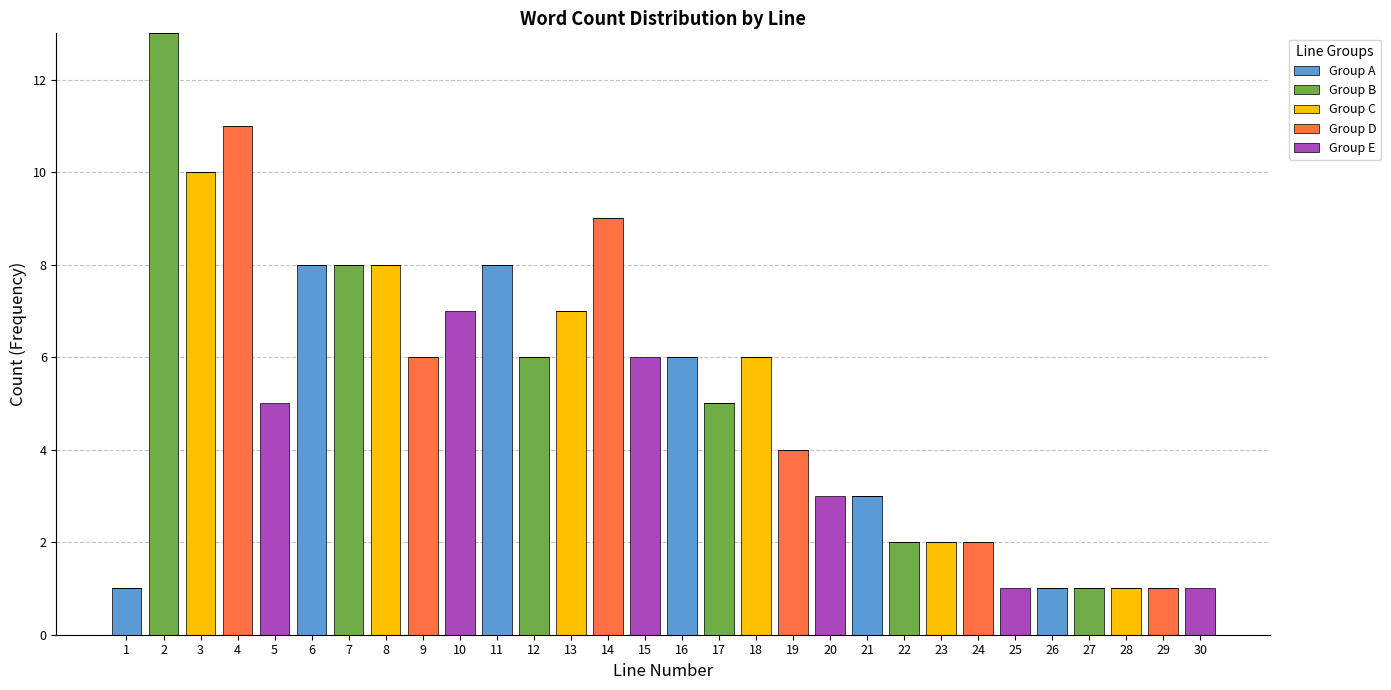

What is the highest value of the Group A series?

8